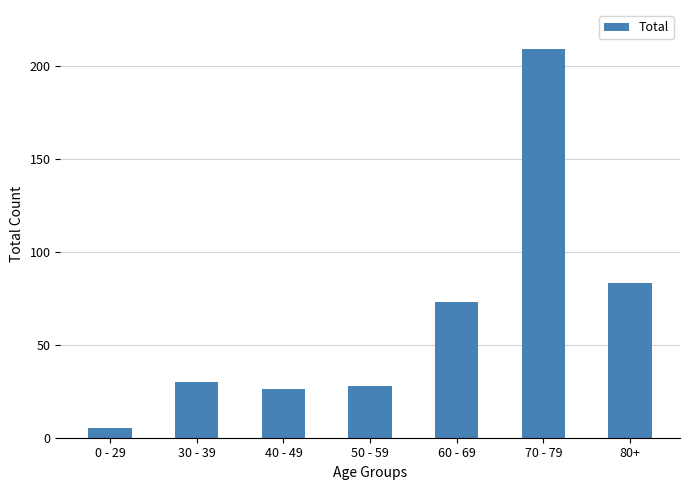

What is the approximate value at 80+, to the nearest 5?

85